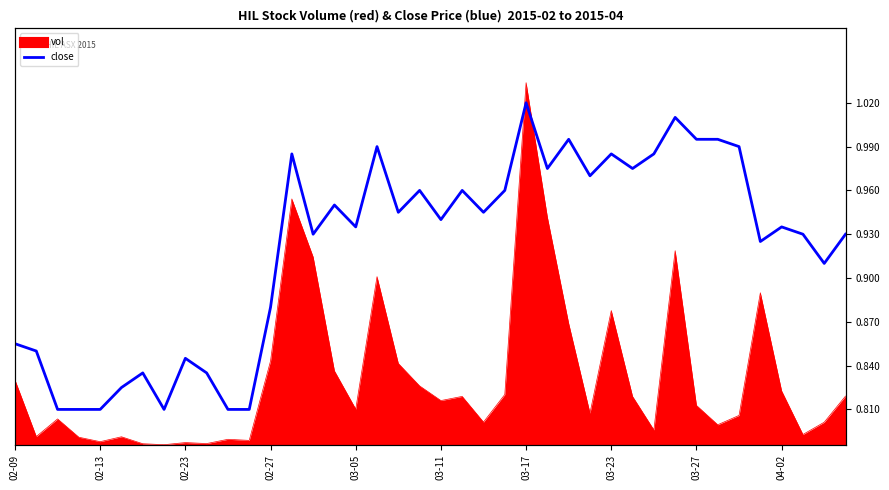

Which category has the highest value across all series?

03-17